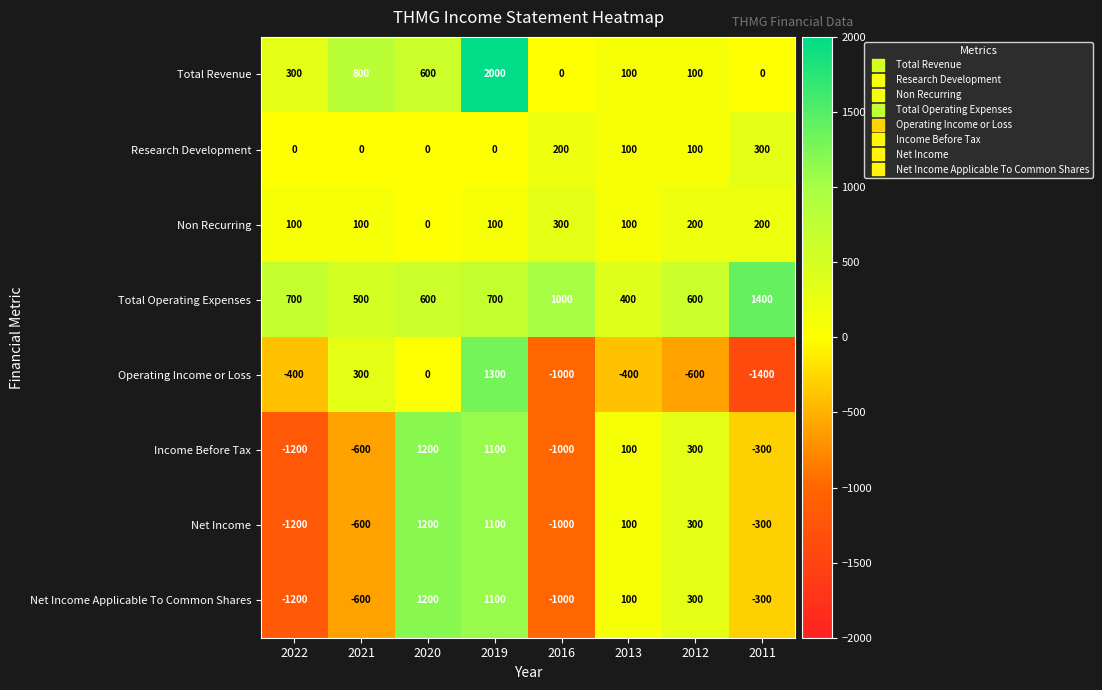

What is the sum of all Net Income values?

-400